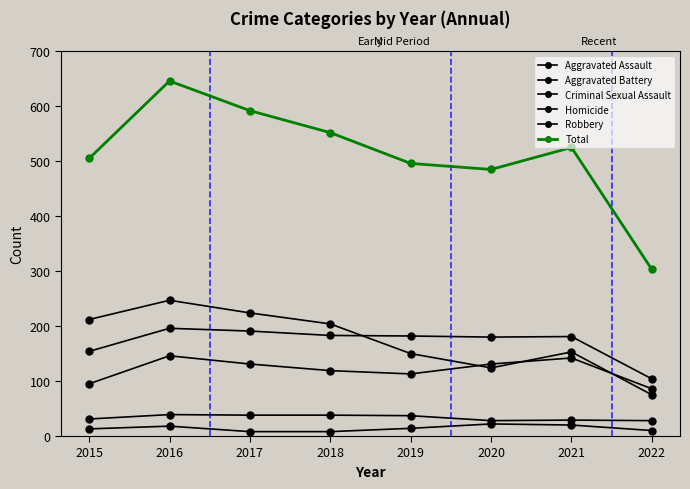

How many lines are shown in the chart?

6